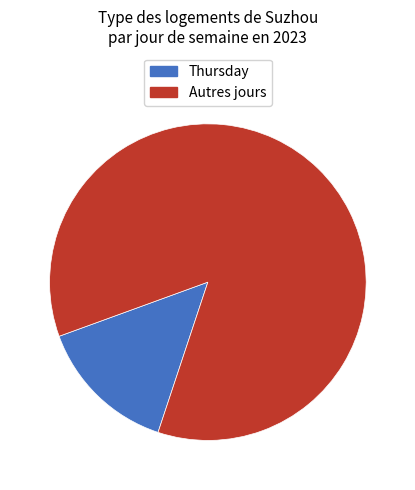

Does any single category account for the majority?

Yes